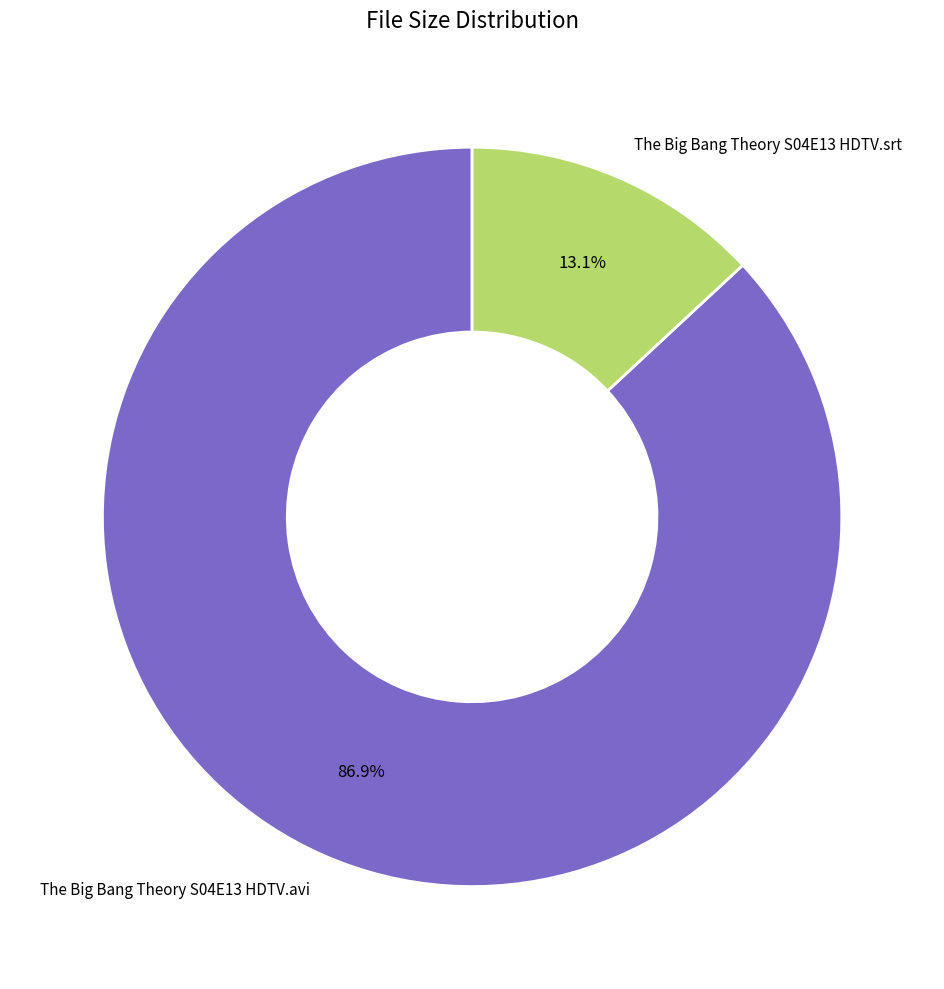

Between The Big Bang Theory S04E13 HDTV.avi and The Big Bang Theory S04E13 HDTV.srt, which is larger?

The Big Bang Theory S04E13 HDTV.avi